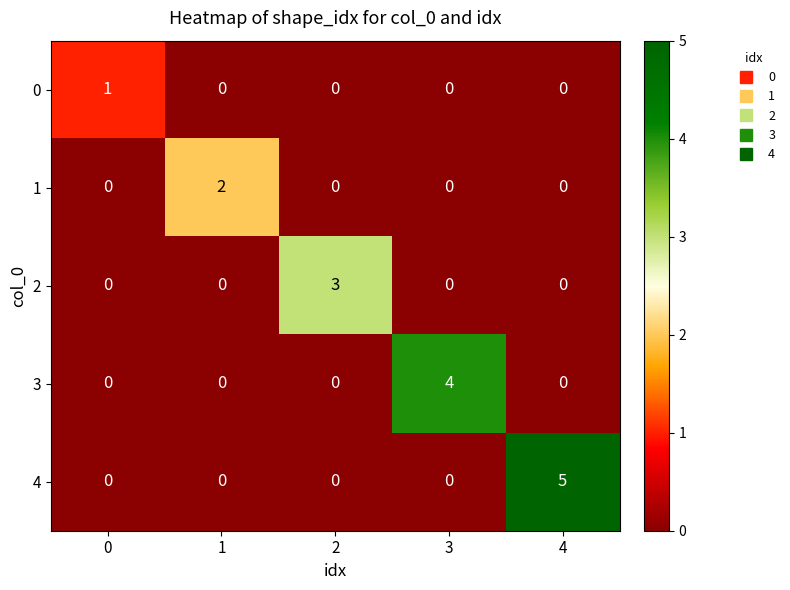

Count the number of categories in the chart.

5